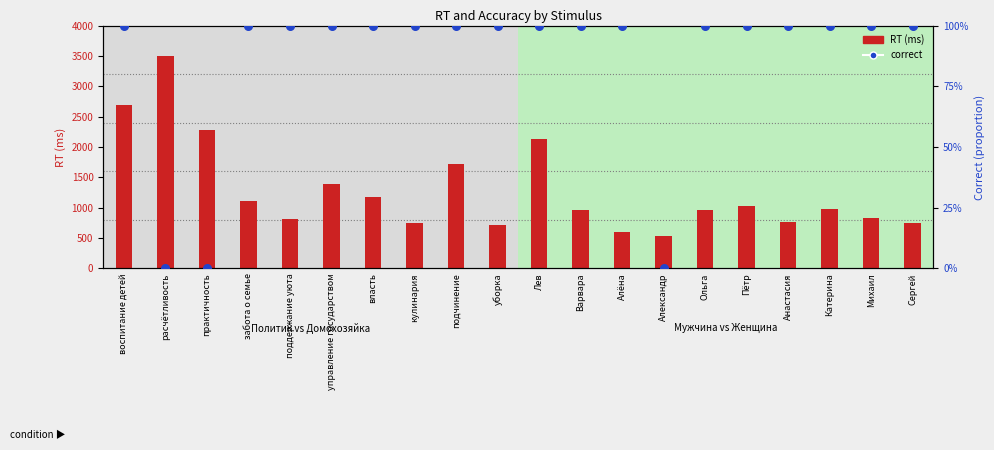

Is the value of RT (ms) at практичность greater than the value of correct at уборка?

Yes